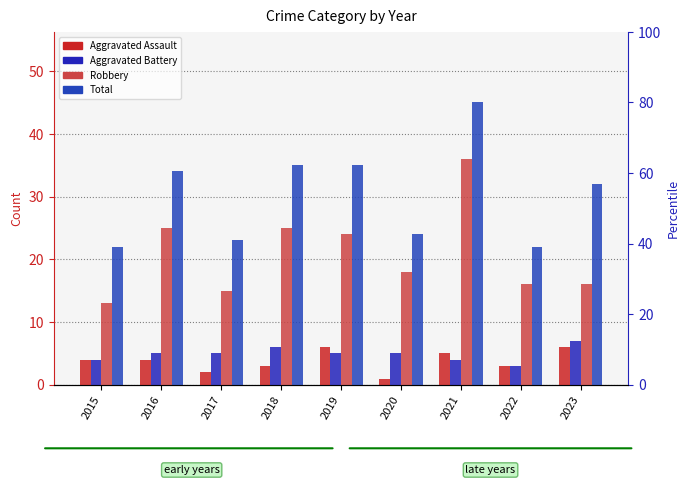

What is the average value of the Aggravated Assault series?

4